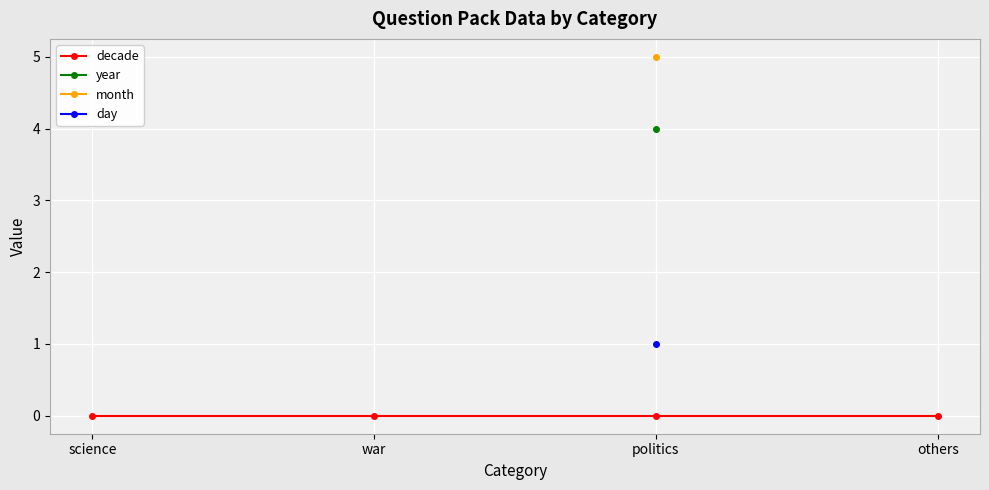

Is this an area chart (filled region under the line)?

No